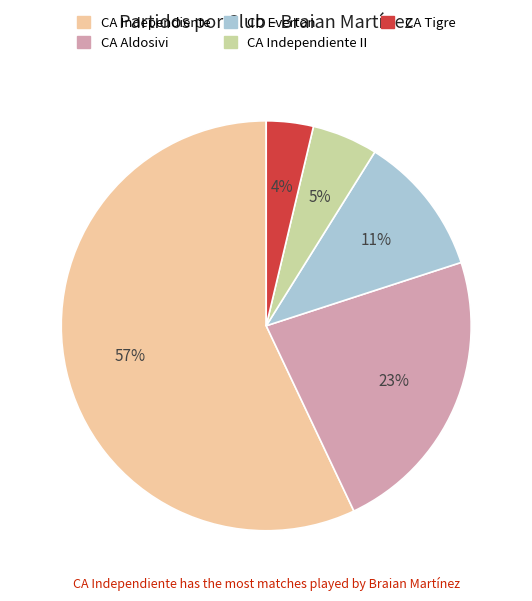

To the nearest percent, what is the difference between the largest and smallest slice percentages?

53%